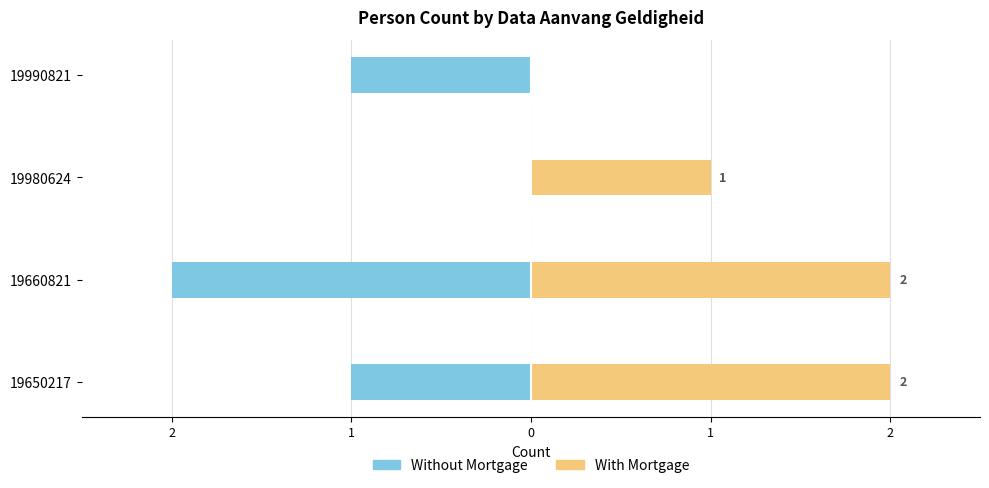

Does the chart contain stacked bars?

No